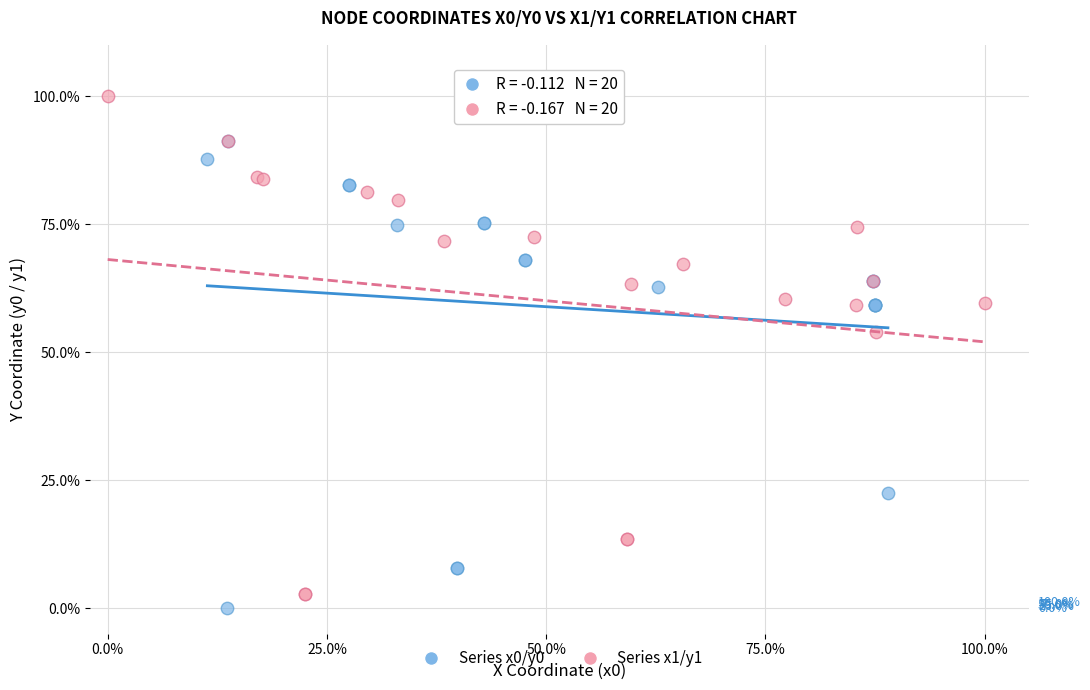

Which series has the widest spread of Y values?

Series x1/y1